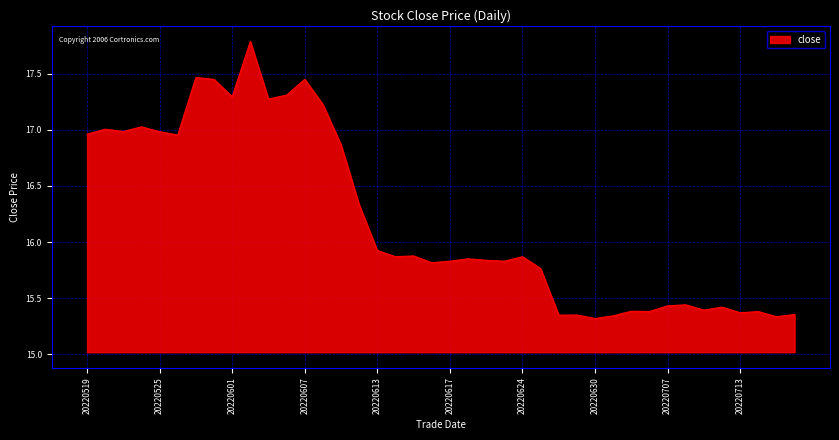

What is the difference between the second highest and minimum values?

2.1